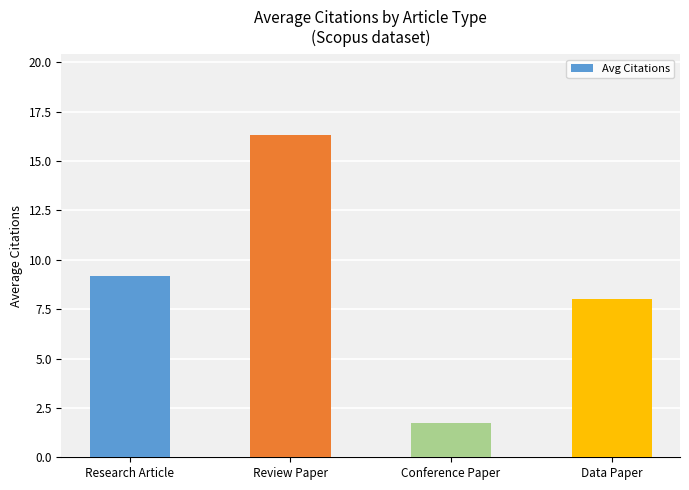

Between Conference Paper and Research Article, which is larger?

Research Article